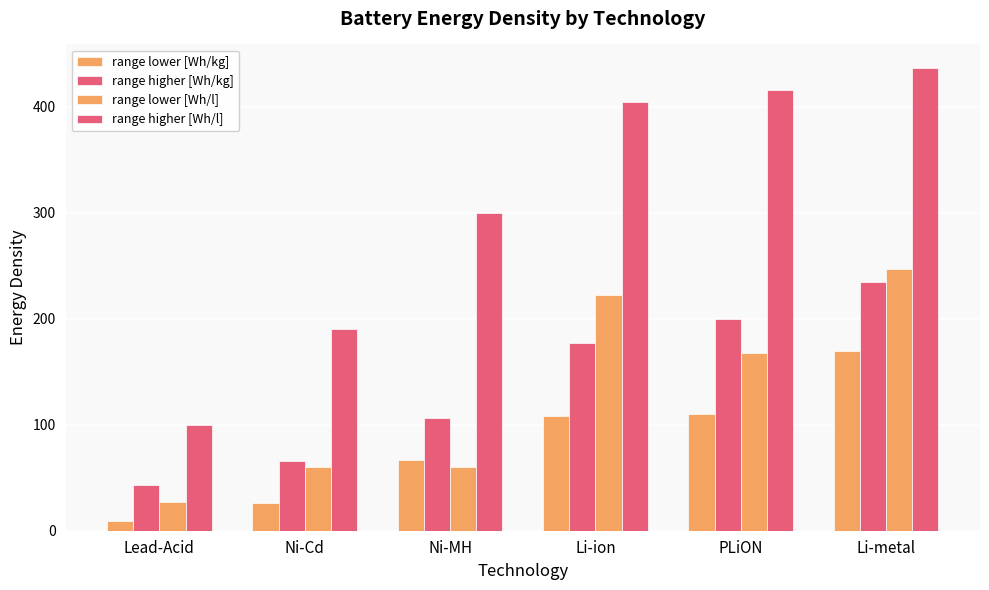

What is the sum of the range lower [Wh/l] values at Ni-MH and Li-ion?

282